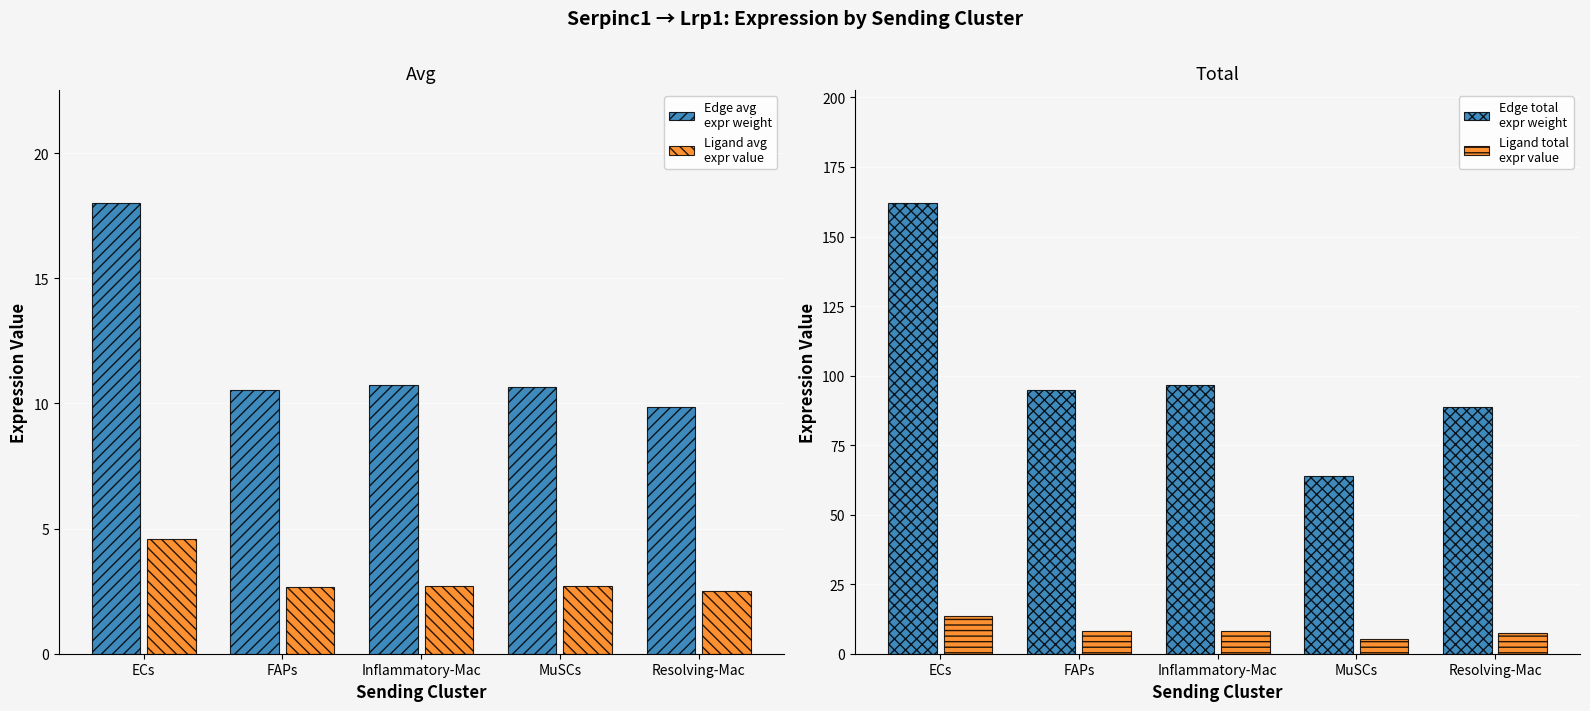

Are the bars horizontal?

No